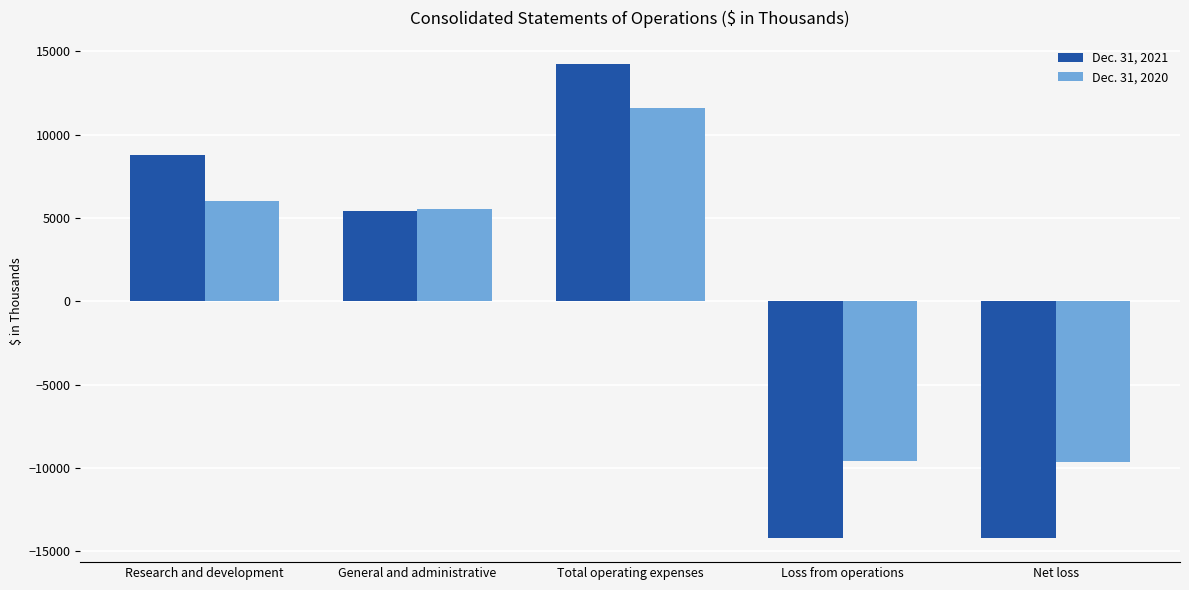

Is the value of Dec. 31, 2020 at Net loss greater than the value of Dec. 31, 2021 at General and administrative?

No